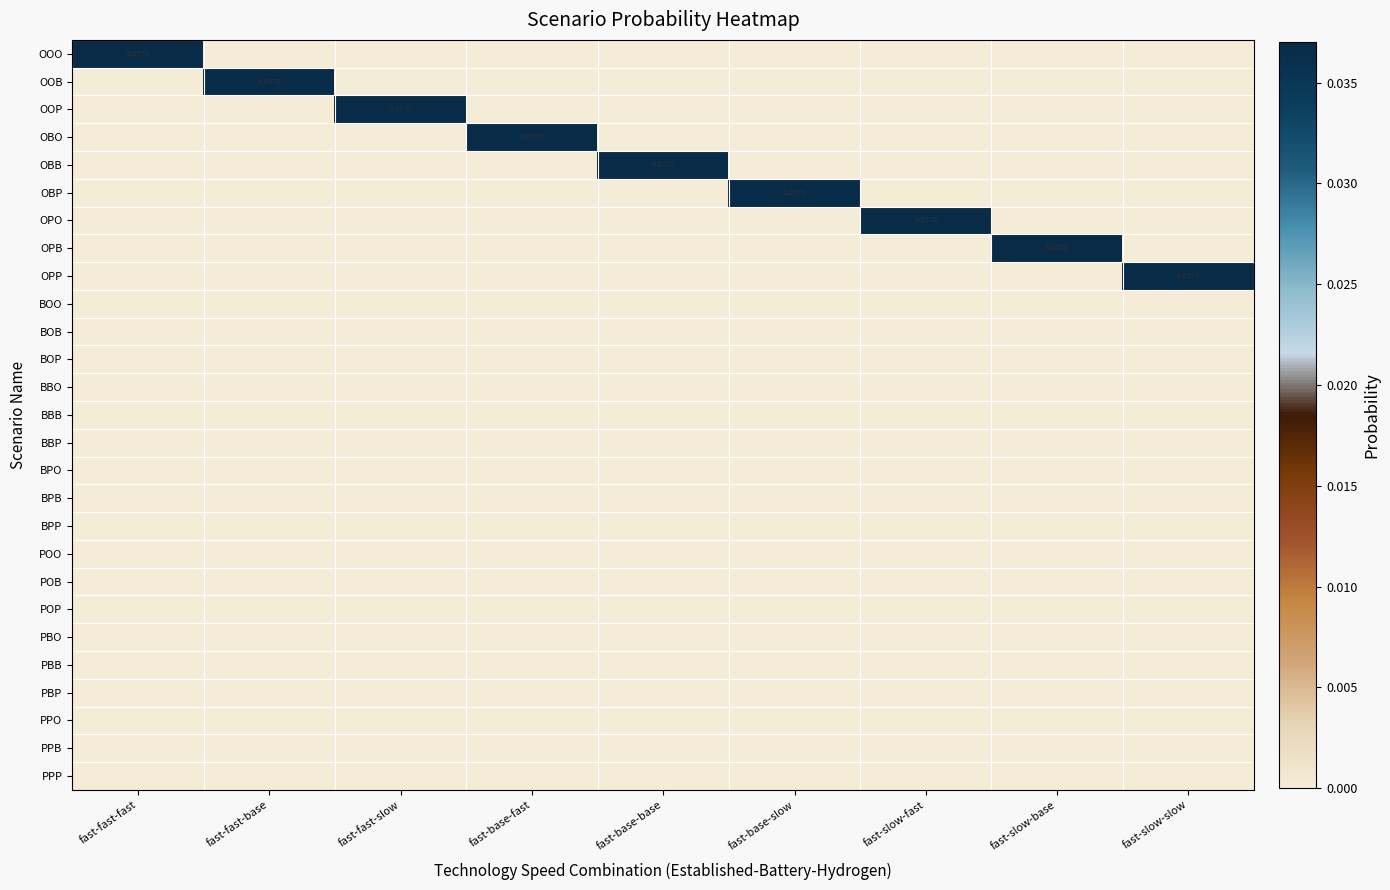

At how many categories does at least one series exceed 0?

9